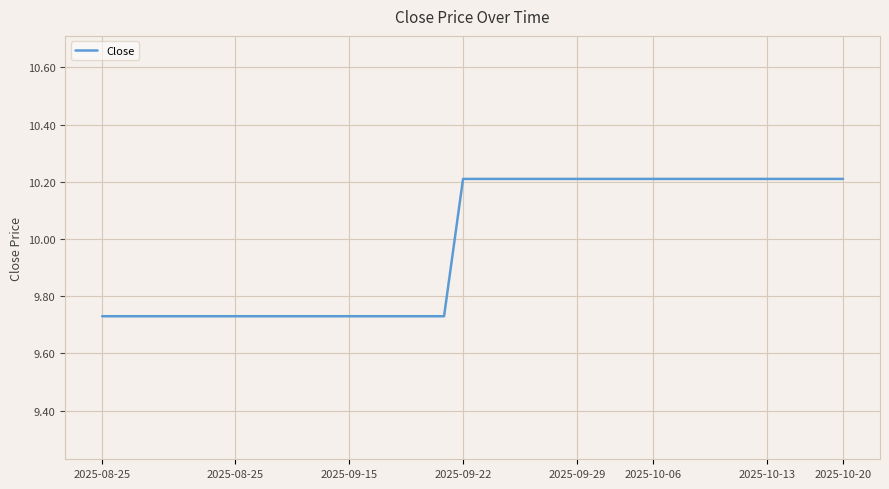

What is the difference between the maximum and minimum values?

0.5